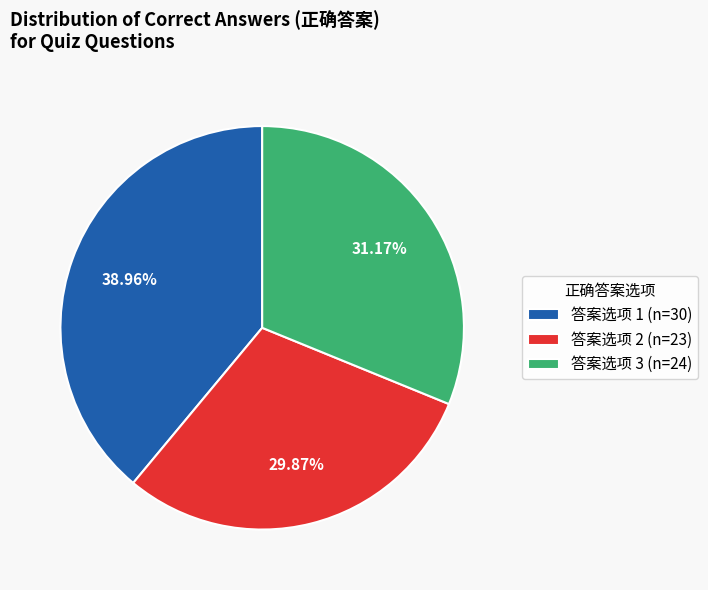

What is the ratio of the value at 答案选项 3 (n=24) to the value at 答案选项 1 (n=30)?

0.8